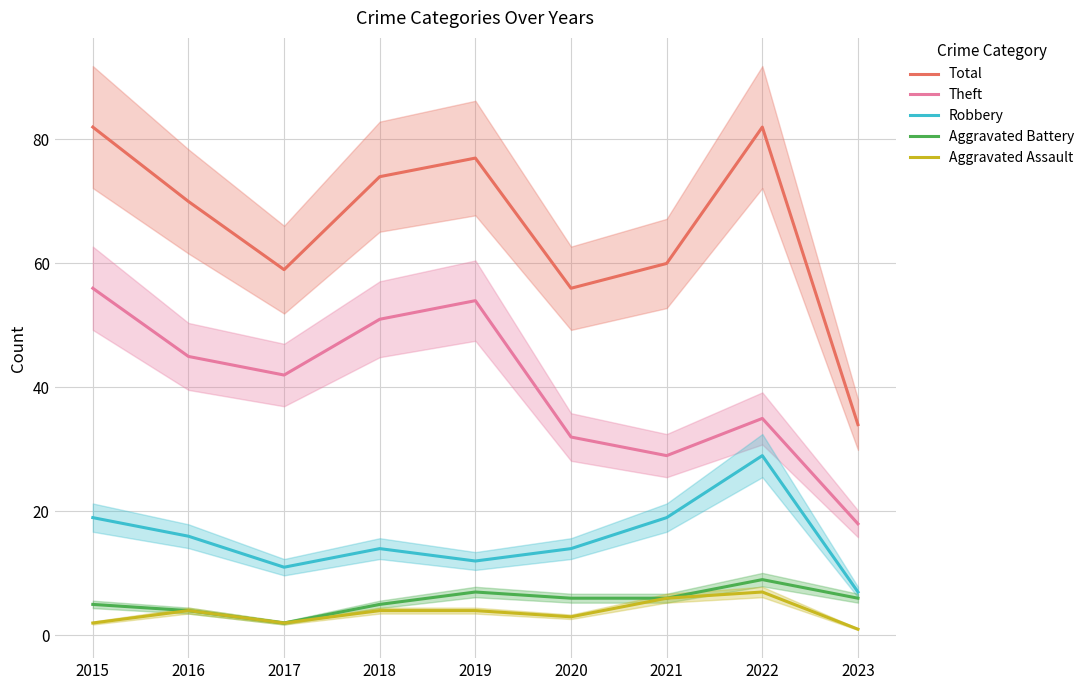

Reading left to right, what are all the values shown in this chart?

Total: 82	70	59	74	77	56	60	82	34
Theft: 56	45	42	51	54	32	29	35	18
Robbery: 19	16	11	14	12	14	19	29	7
Aggravated Battery: 5	4	2	5	7	6	6	9	6
Aggravated Assault: 2	4	2	4	4	3	6	7	1